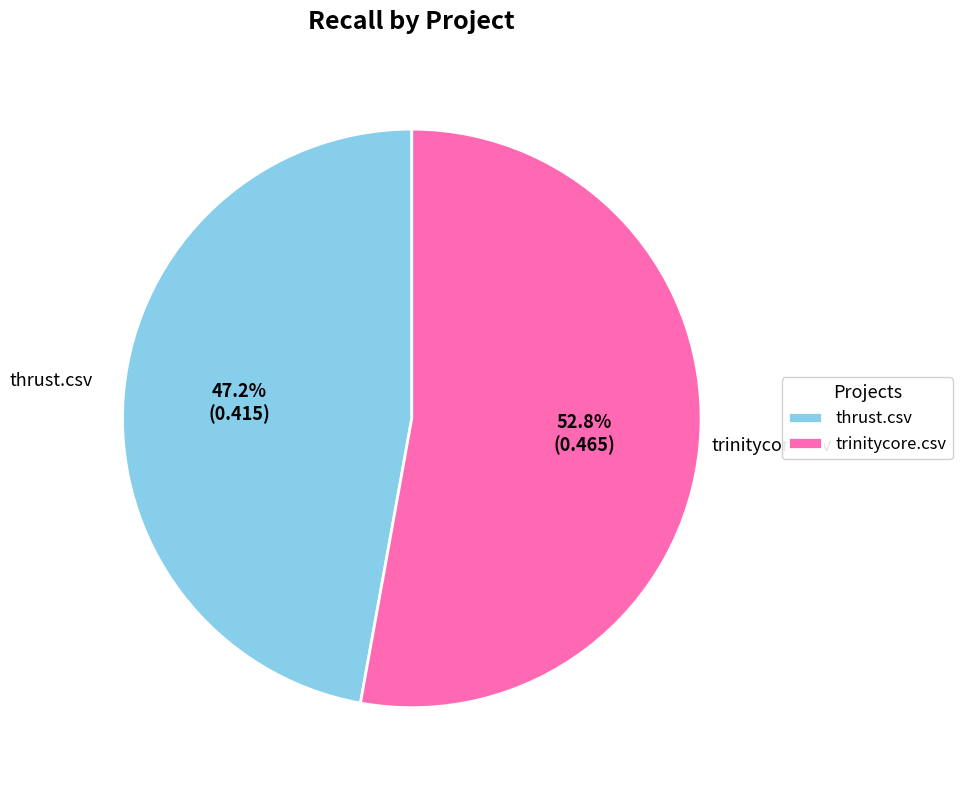

To the nearest percent, what is the average slice percentage?

50%